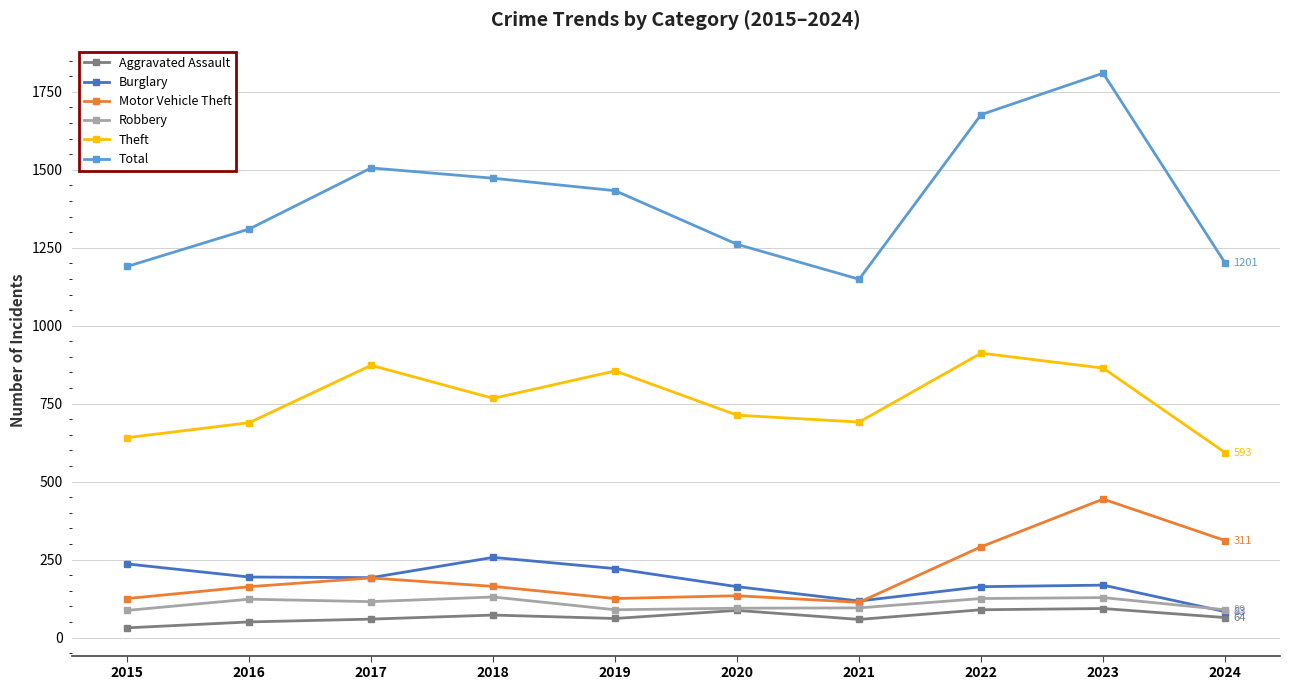

True or false: Total and Robbery cross at least once.

False